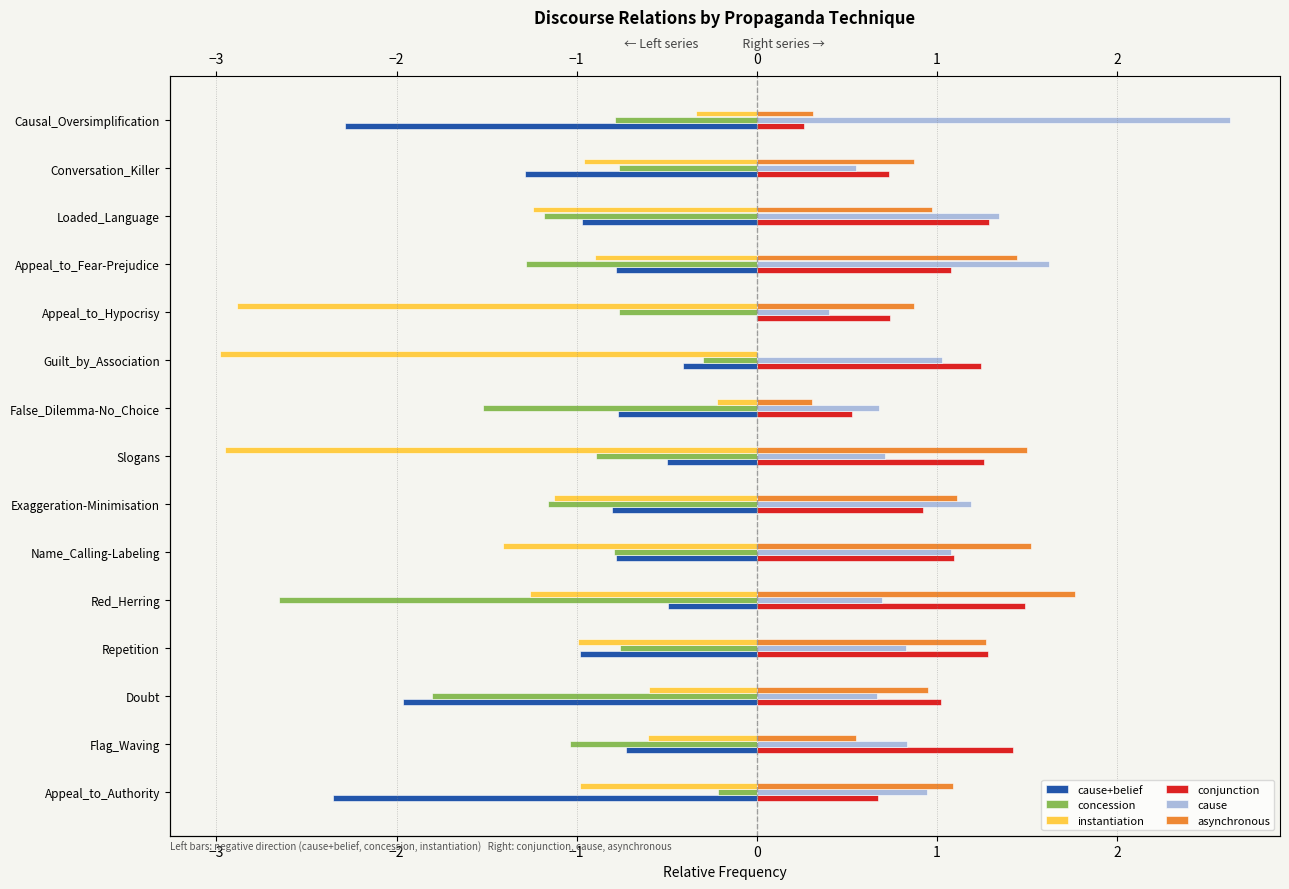

What is the value of the cause+belief bar at the 4th from the left?

-1.0